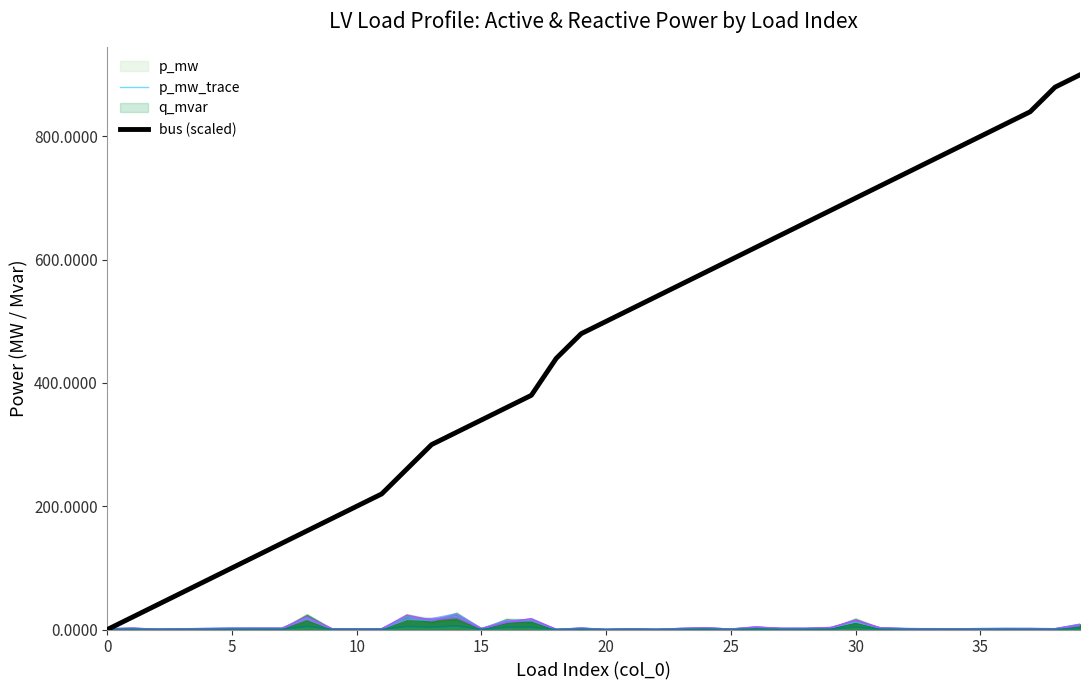

What is the maximum value shown in the chart?

900.0